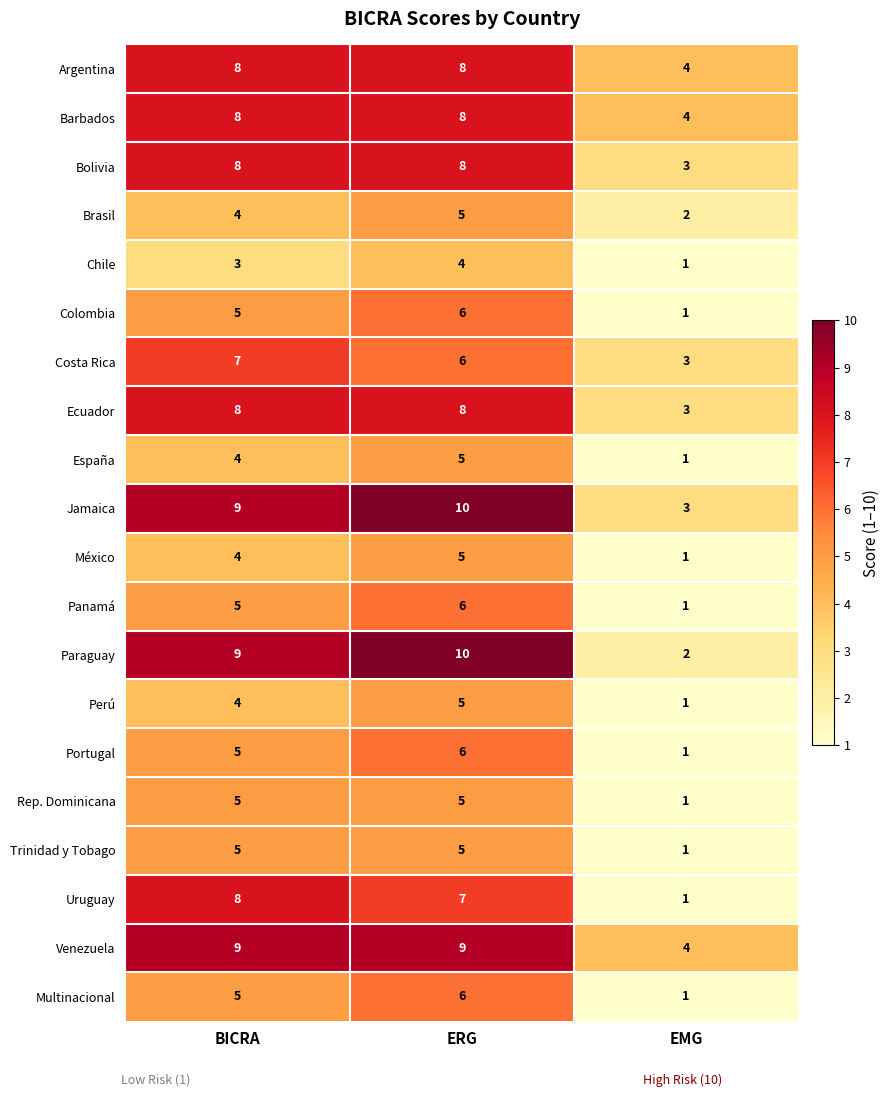

Which label corresponds to the largest value in the chart?

ERG